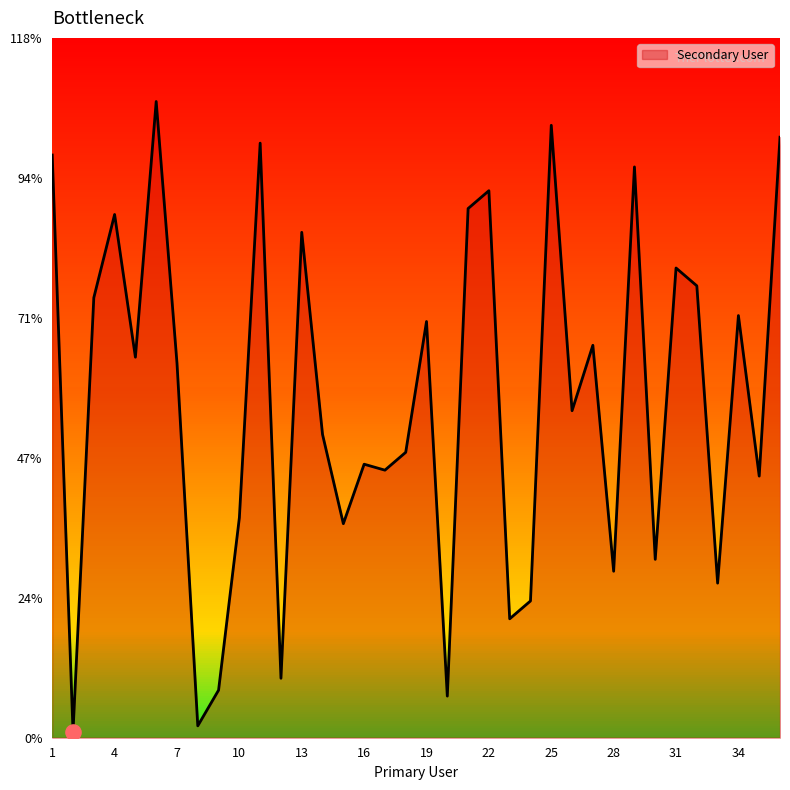

What is the difference between the maximum and minimum values?

106